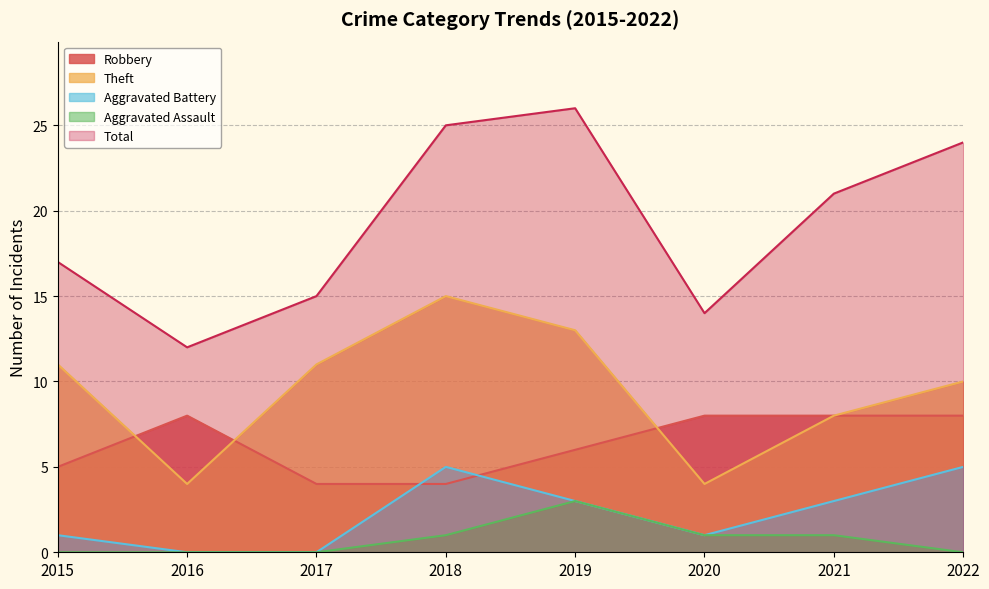

The Aggravated Assault series shows 0 at 2016. True or false?

True